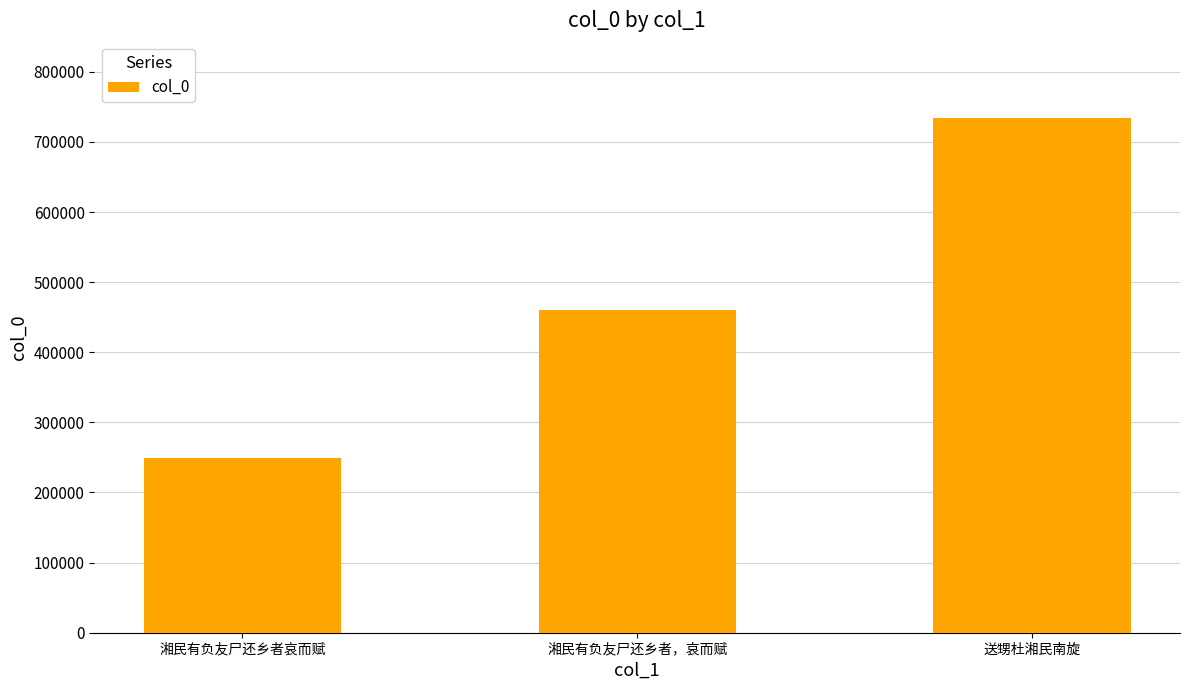

What is the difference between the second highest and minimum values?

212014